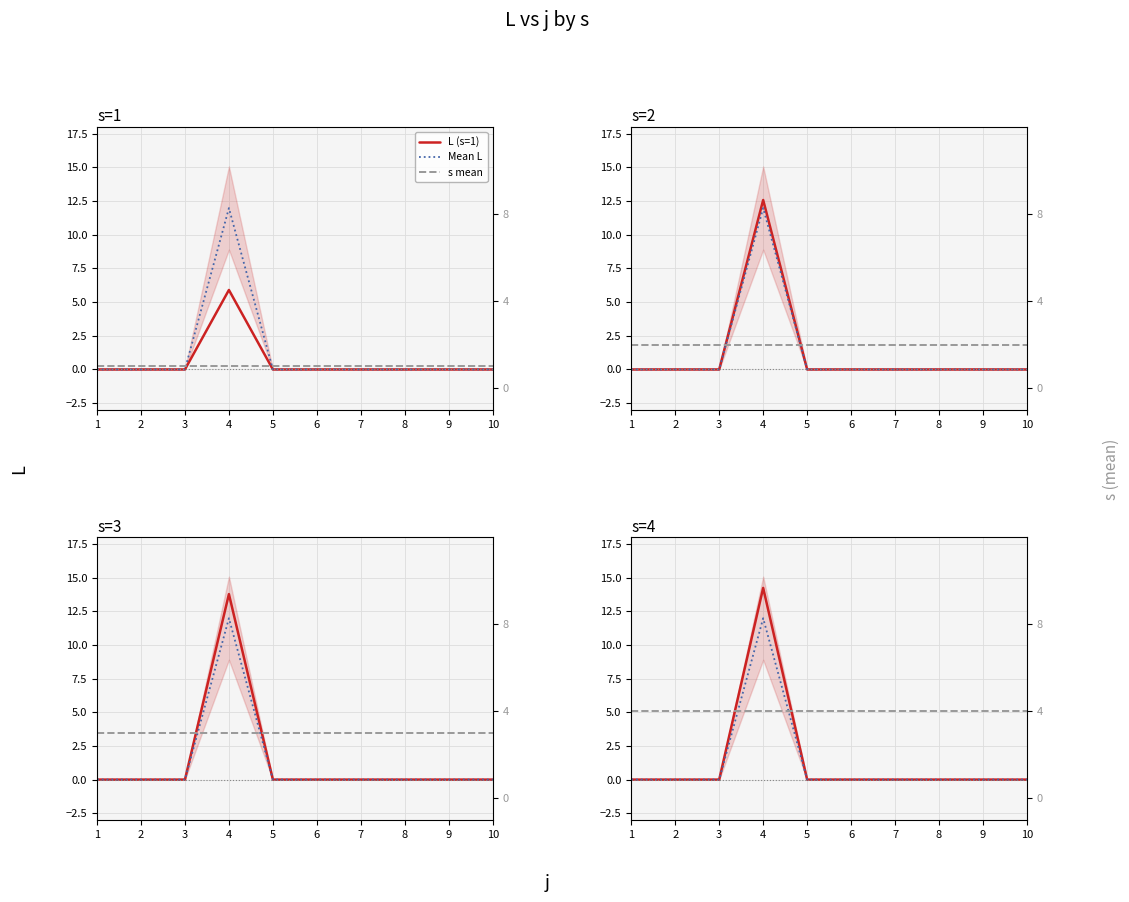

What is the difference between the maximum and second lowest values in the Mean L series?

12.0